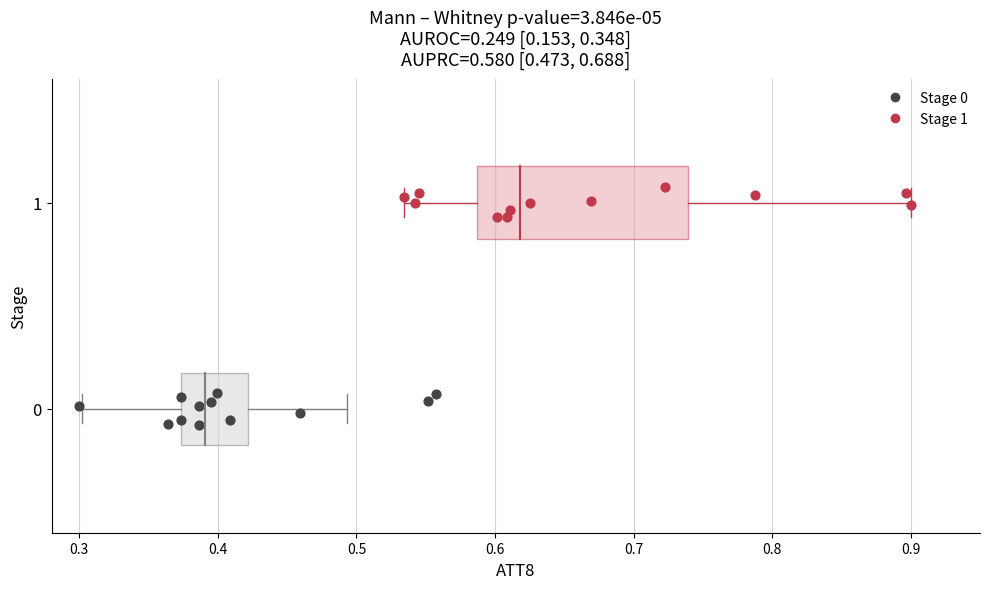

Which series contains the highest Y value?

Stage 1